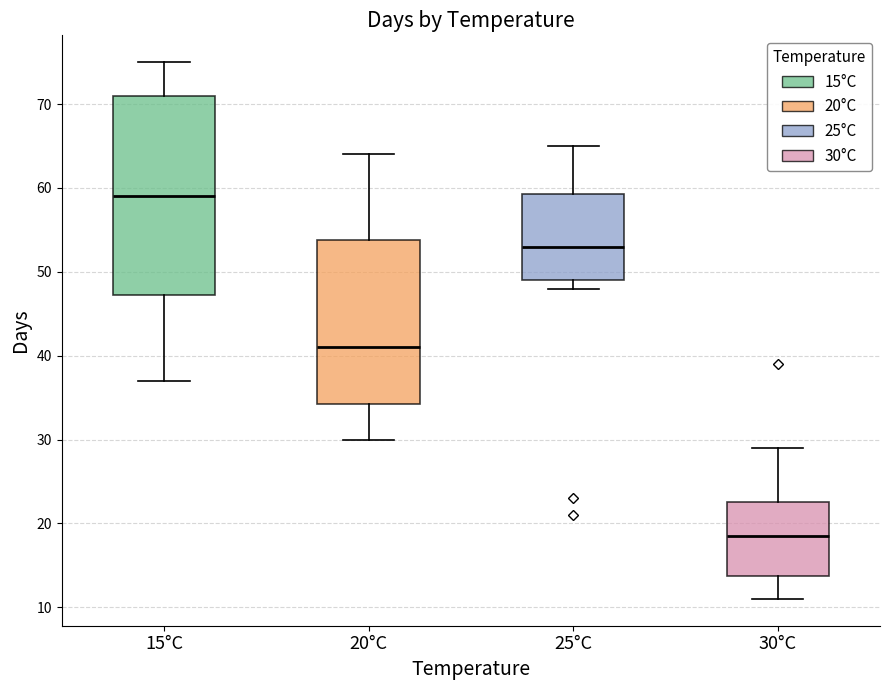

Which box is the tallest, from its lower edge to its upper edge?

15°C